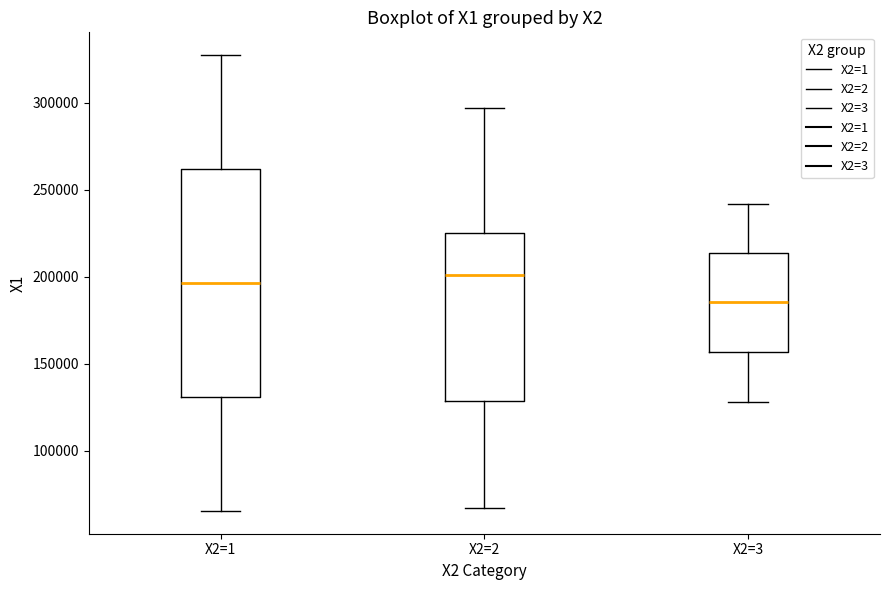

Comparing the boxes themselves (not the whiskers), which one is the tallest?

X2=1